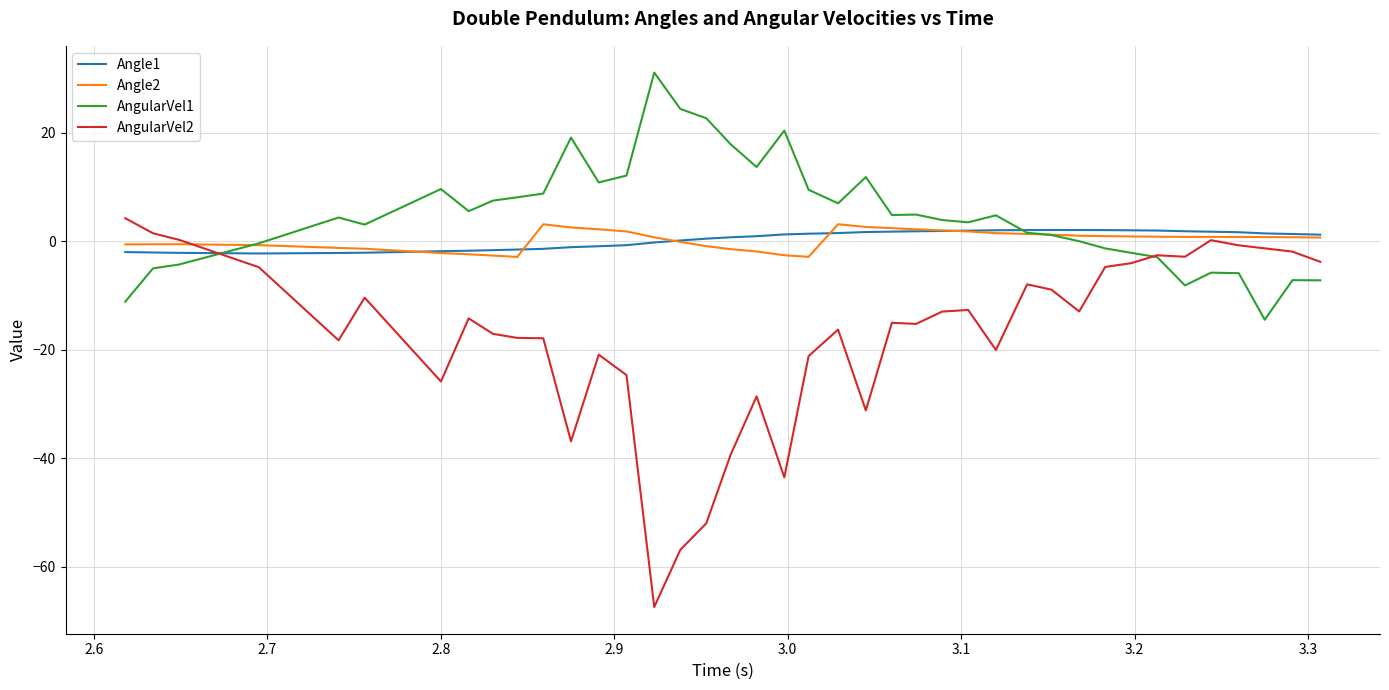

What is the difference between the maximum and minimum values in the AngularVel1 series?

45.5